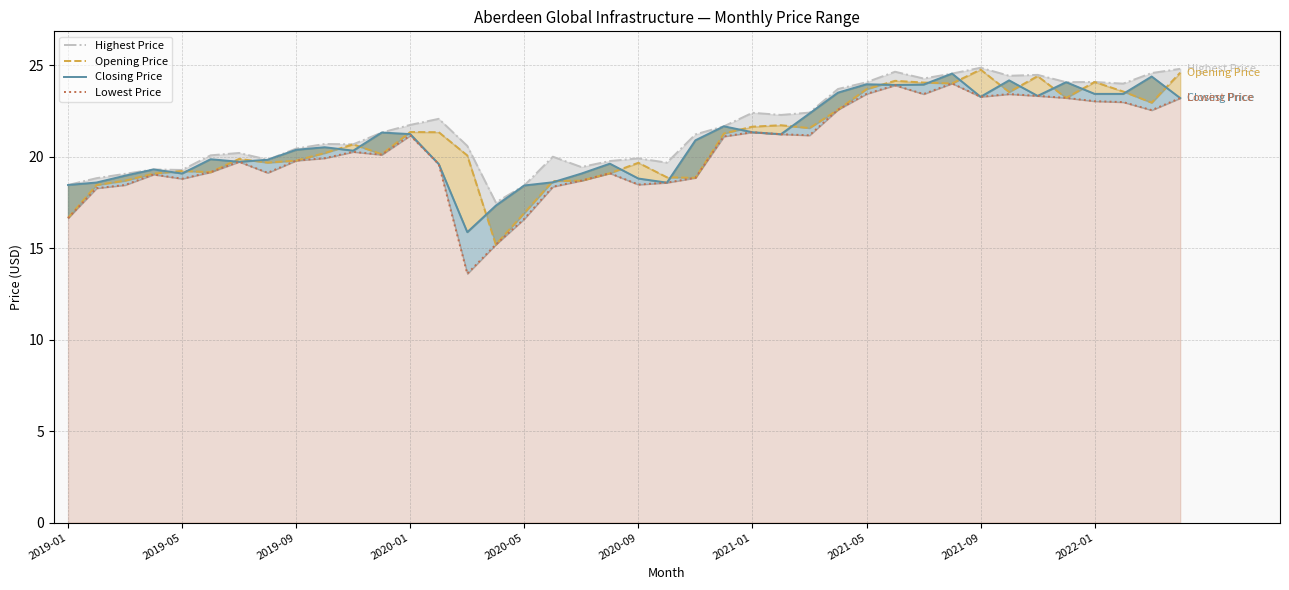

Is the value of Highest Price at 20 greater than the value of Opening Price at 25?

No